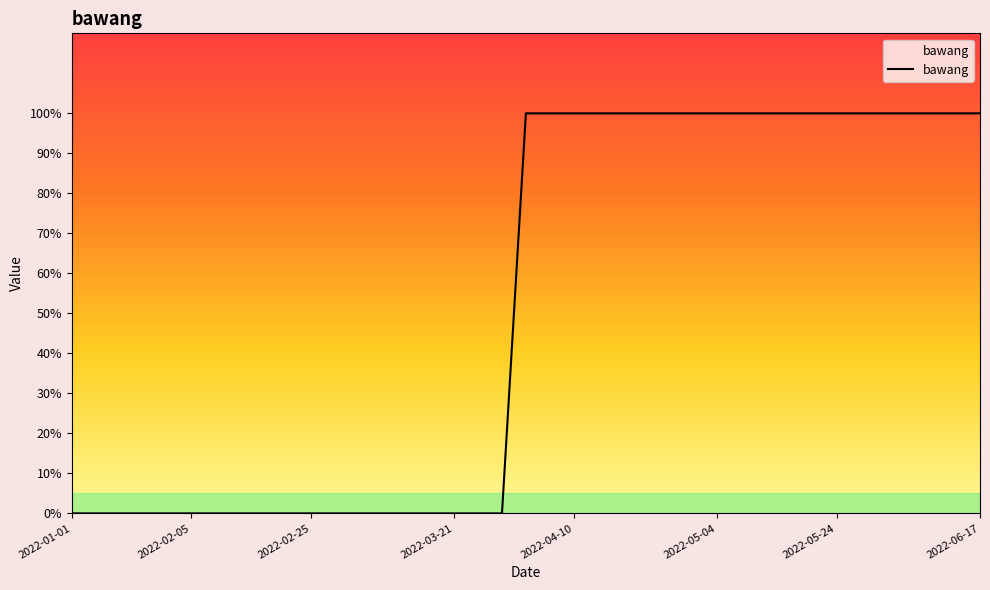

What is the difference between the maximum and minimum values?

100